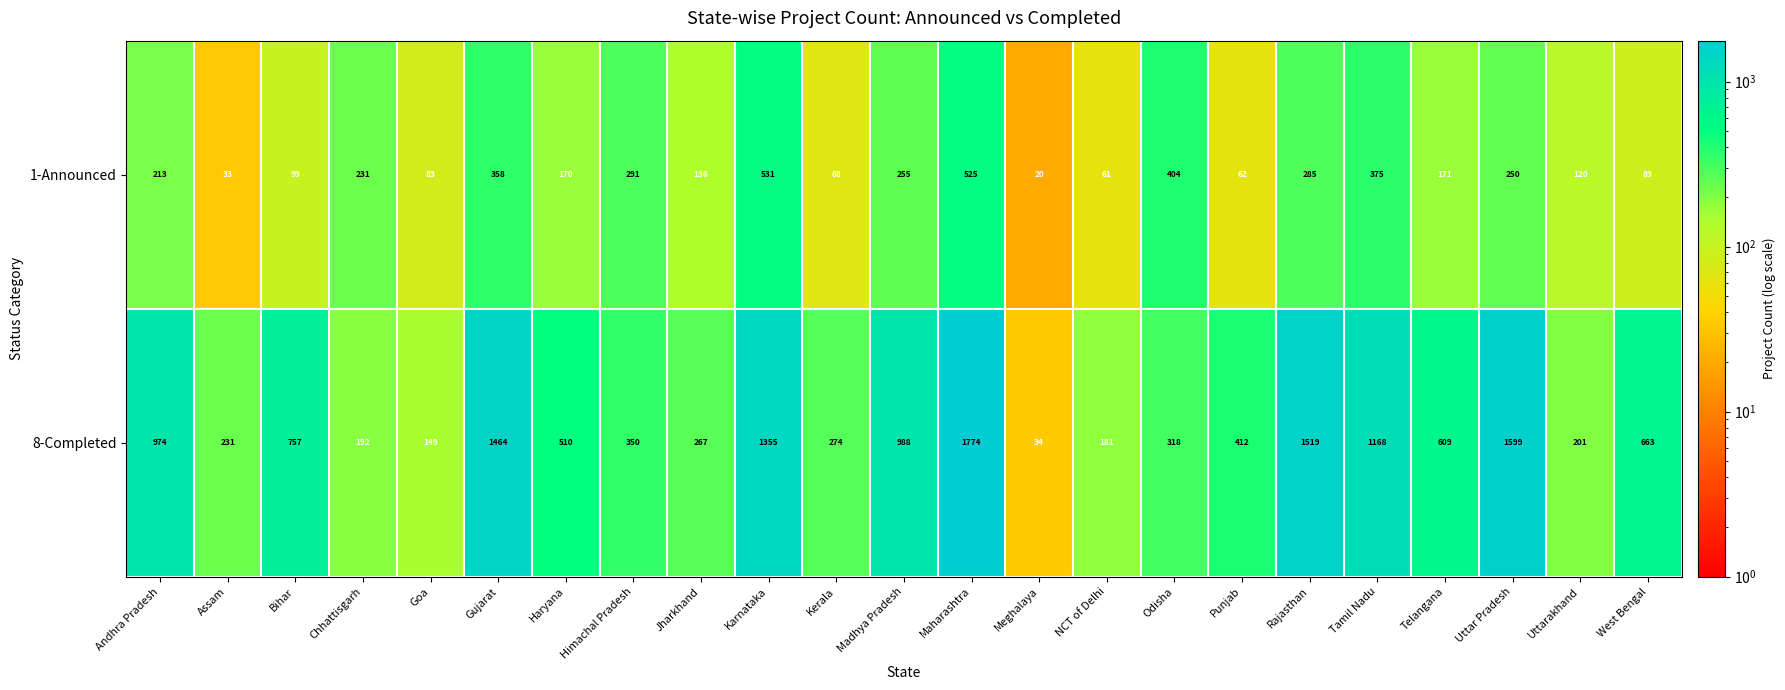

Which category has the lowest value across all series?

Meghalaya